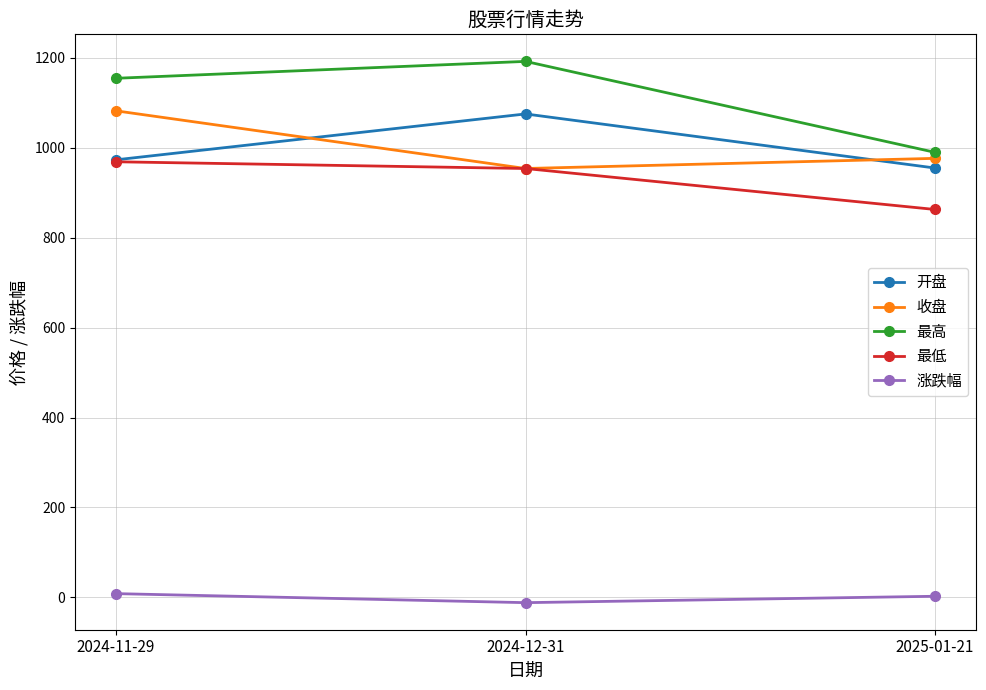

What is the highest value of the 开盘 series?

1075.4